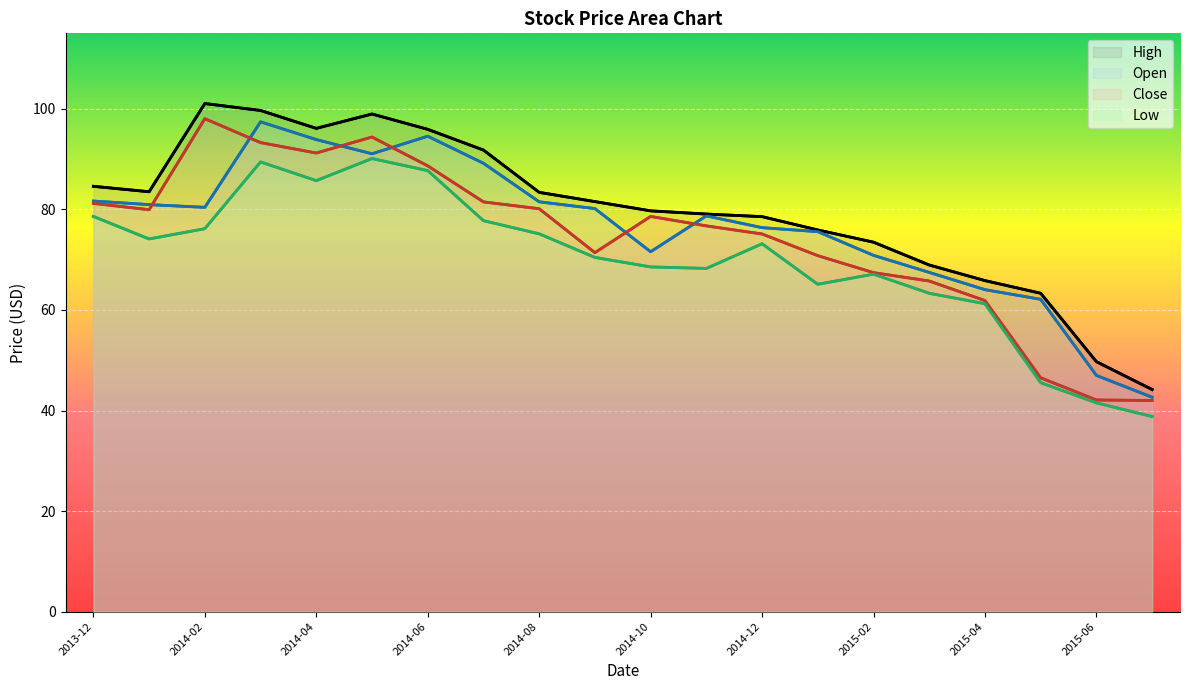

What is the average value of the Close series?

74.3